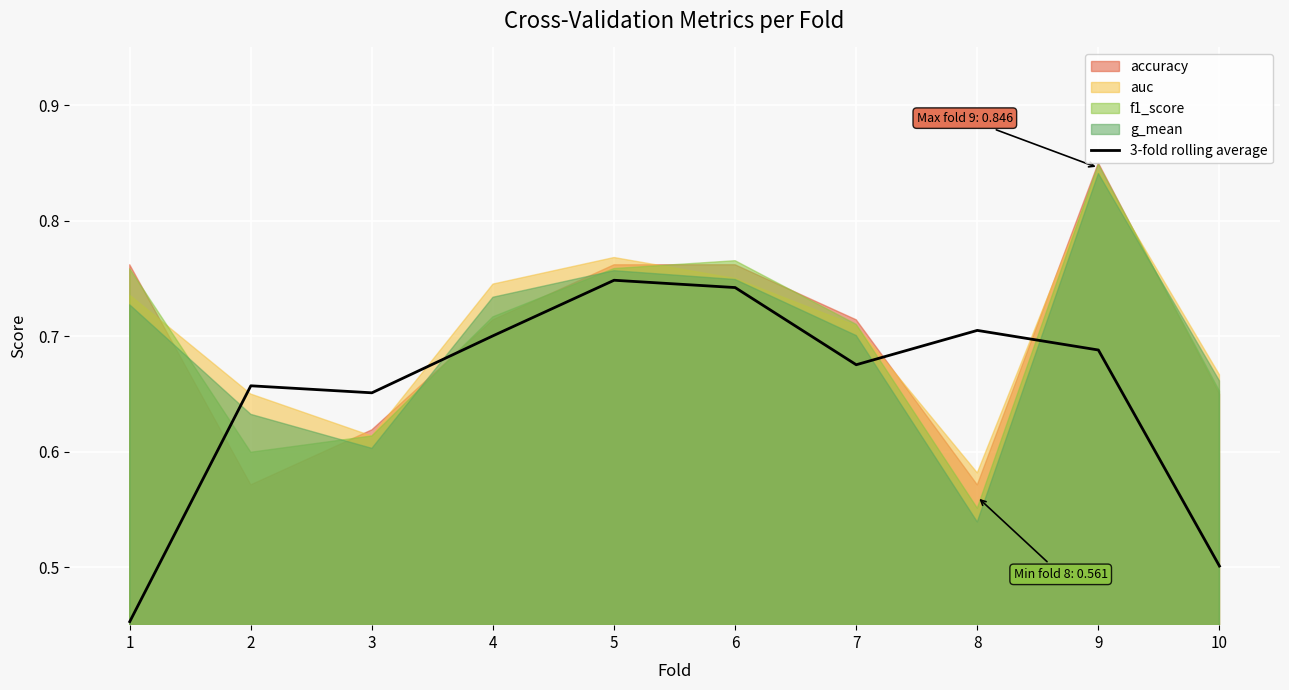

What is the smallest value displayed?

0.5